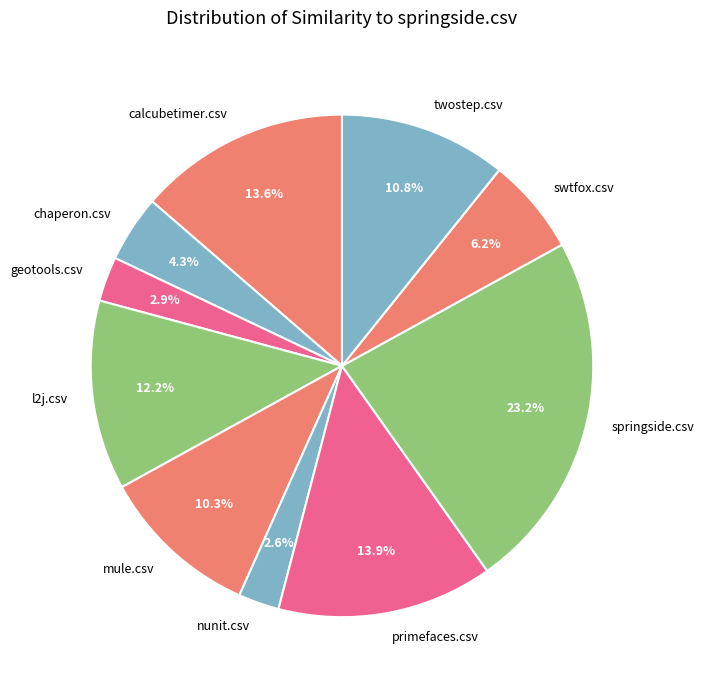

Does mule.csv represent more than half of the total?

No